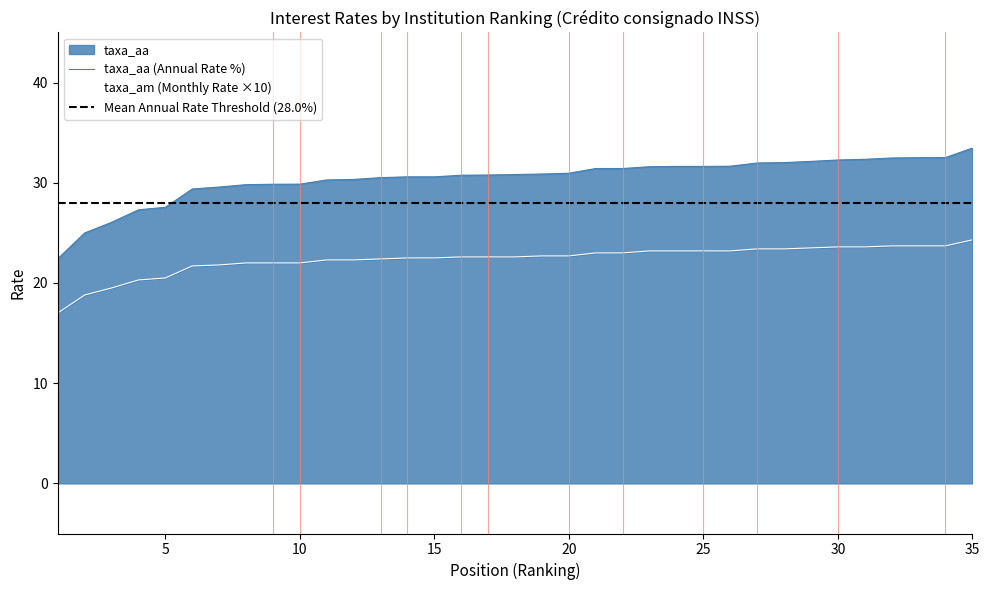

List the series in order of their overall mean, lowest first.

taxa_am, taxa_aa